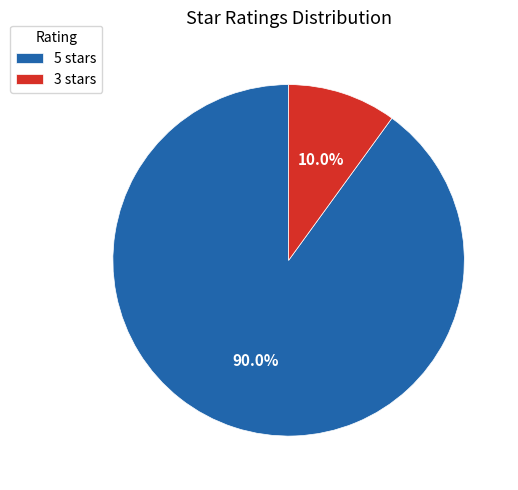

Which category has the biggest portion of the pie?

5 stars